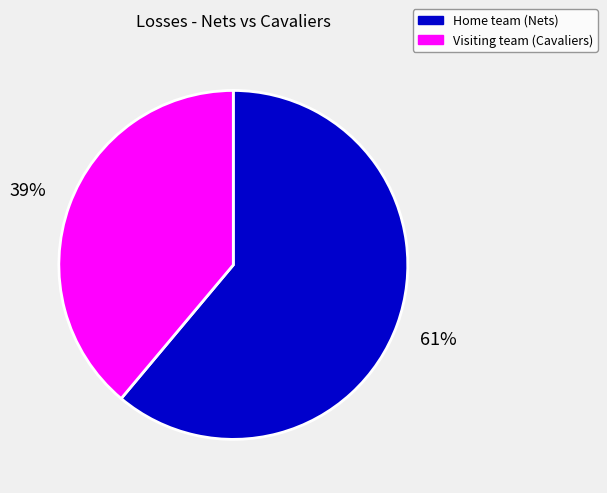

Which category has the biggest portion of the pie?

Home team (Nets)